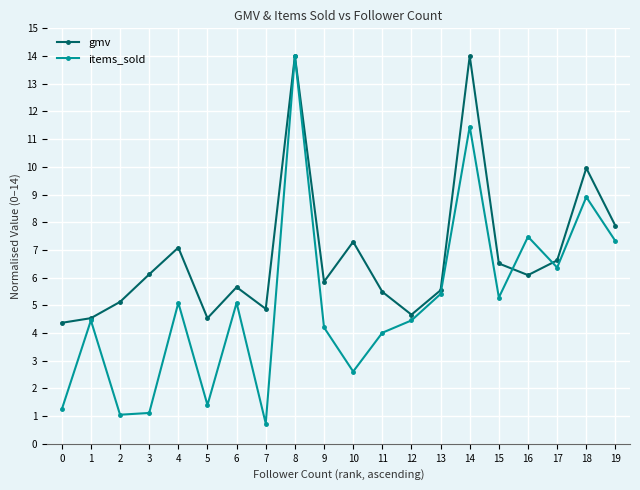

What is the total value across all series at 18?

18.9